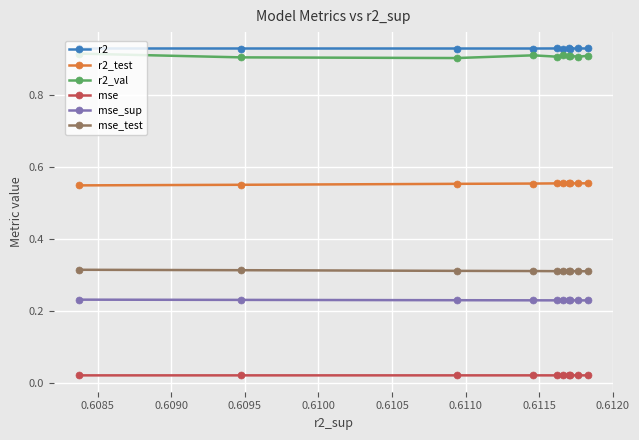

Which series has the widest spread of values?

r2_val